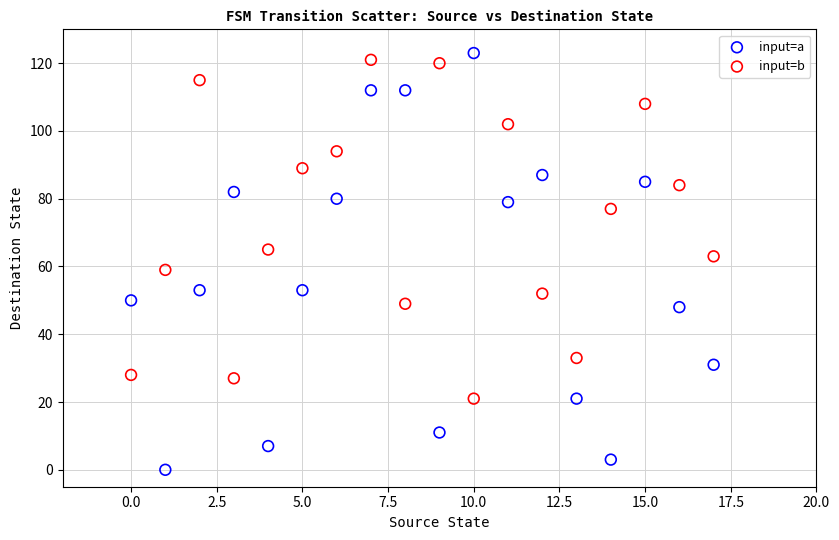

Which series has the widest spread of Y values?

input=a